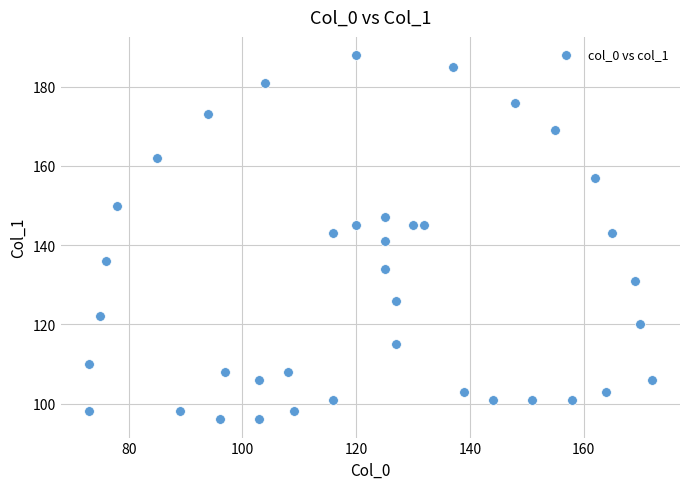

What is the range of X values (max minus min)?

99